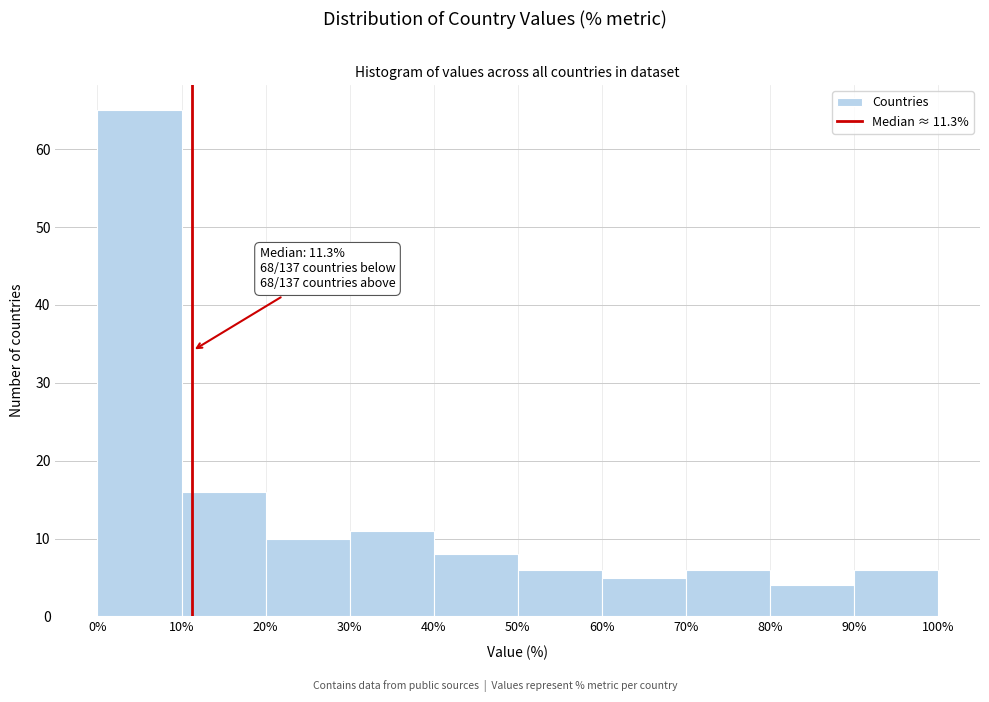

Which range on the x-axis has the tallest bar?

0% to 10%